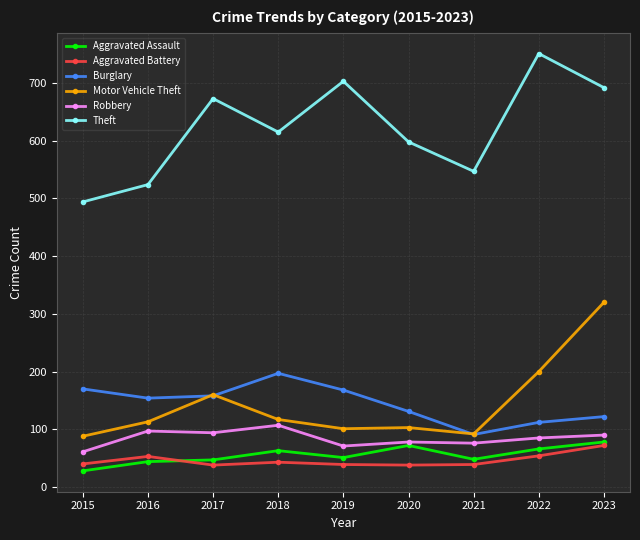

Where is the first local maximum for Motor Vehicle Theft?

2017